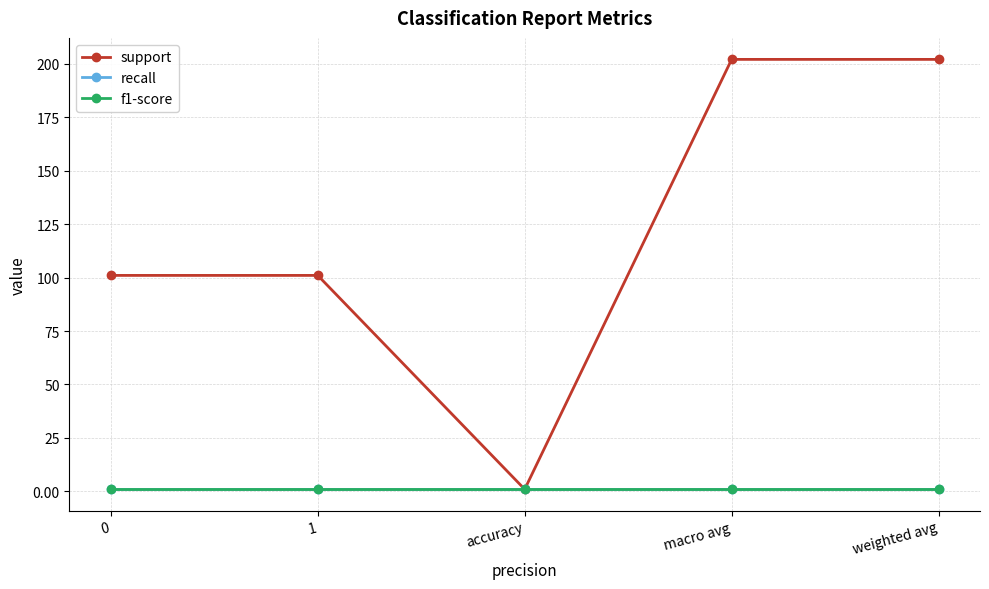

Does the chart have visible grid lines?

Yes